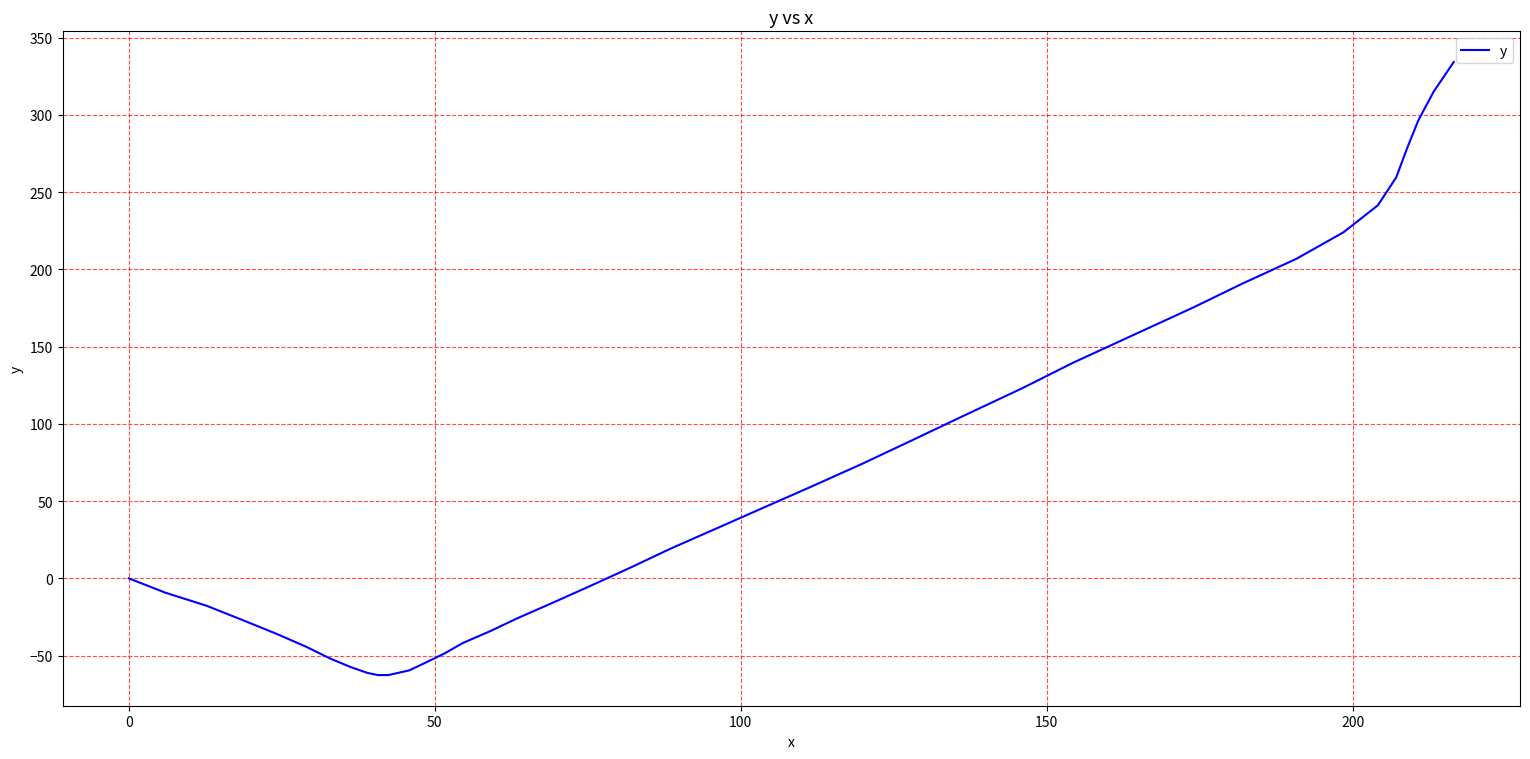

Does the chart have visible grid lines?

Yes